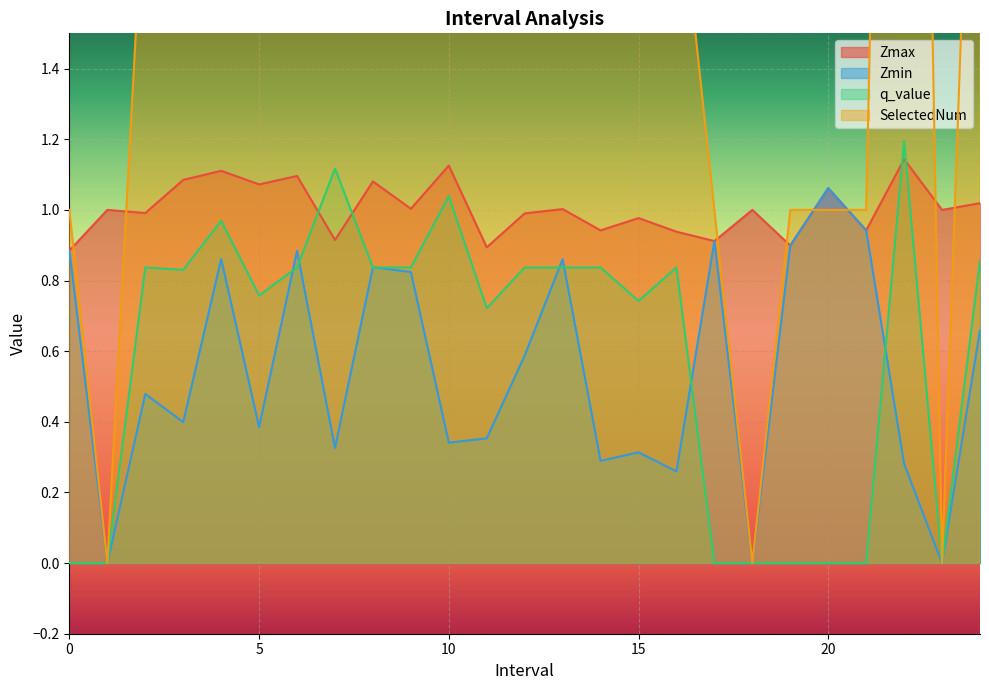

At which label does Zmax reach its peak?

22.0